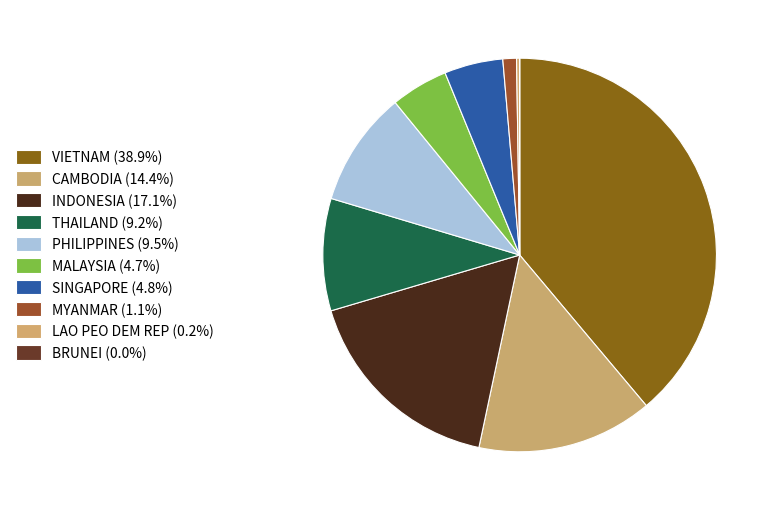

Rank the categories by value from highest to lowest.

VIETNAM, INDONESIA, CAMBODIA, PHILIPPINES, THAILAND, SINGAPORE, MALAYSIA, MYANMAR, LAO PEO DEM REP, BRUNEI